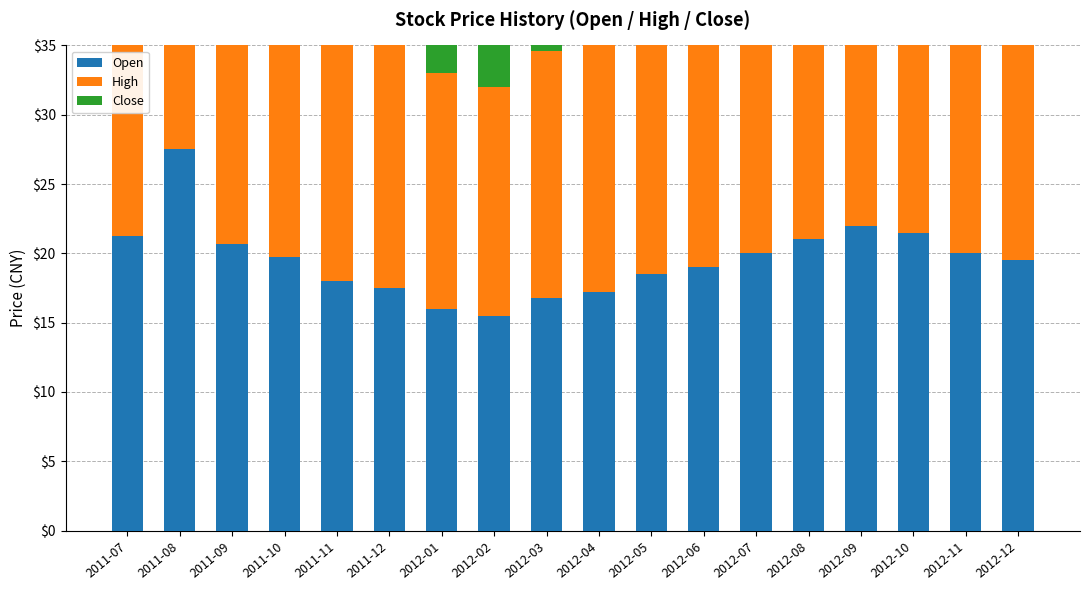

At which label does Close reach its peak?

2011-08